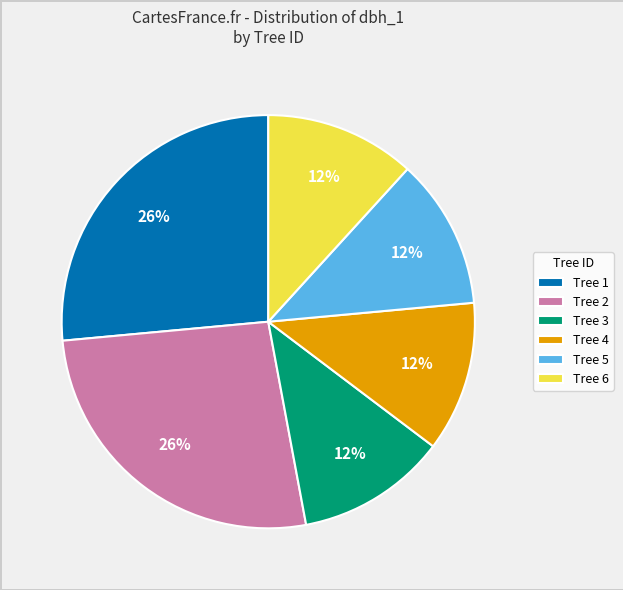

Combined, do Tree 4 and Tree 2 account for over 50%?

No